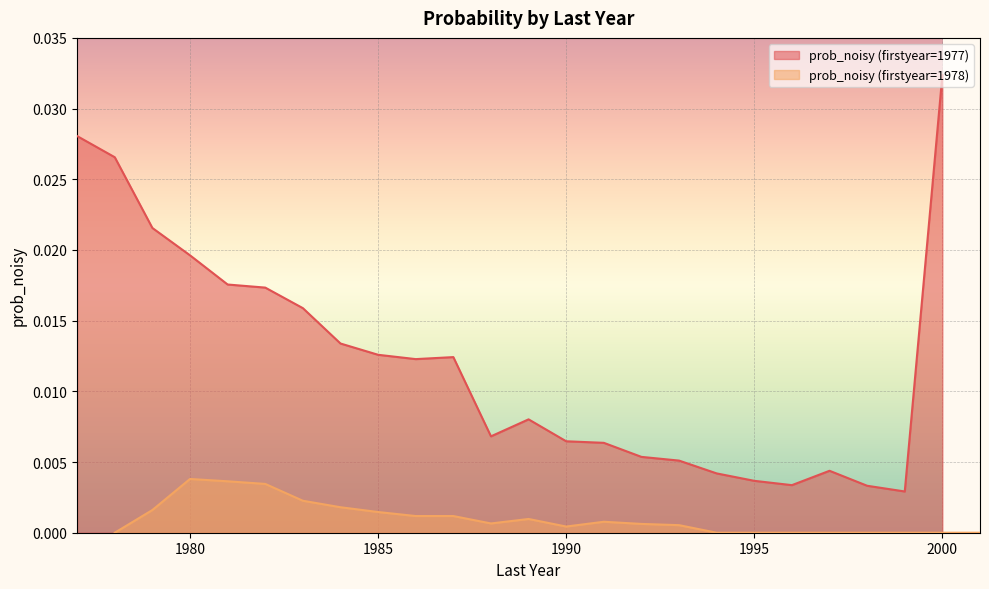

True or false: prob_noisy (firstyear=1978) has more than 1 points higher than both neighbors.

True